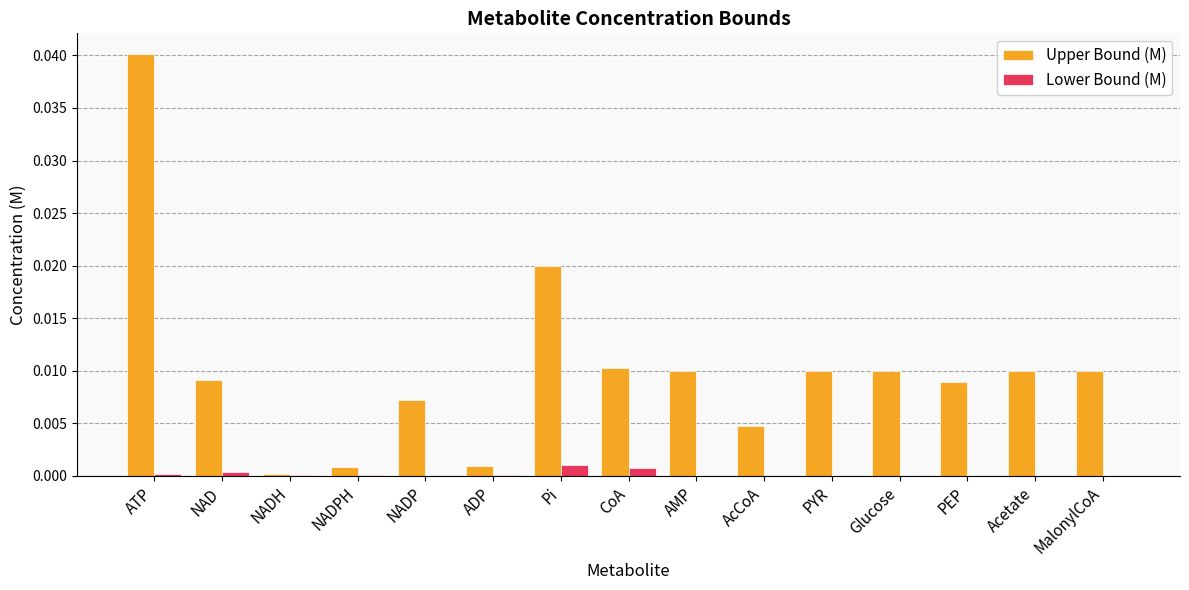

At which category is the sum across all series the highest?

ATP